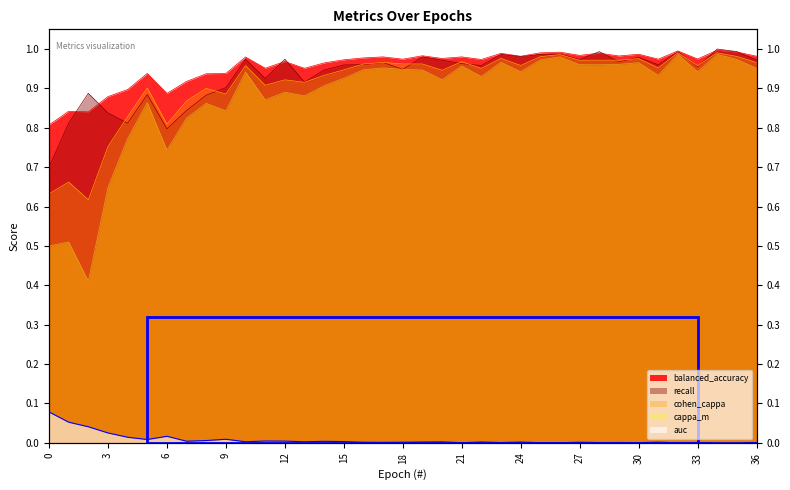

How many lines are shown in the chart?

5